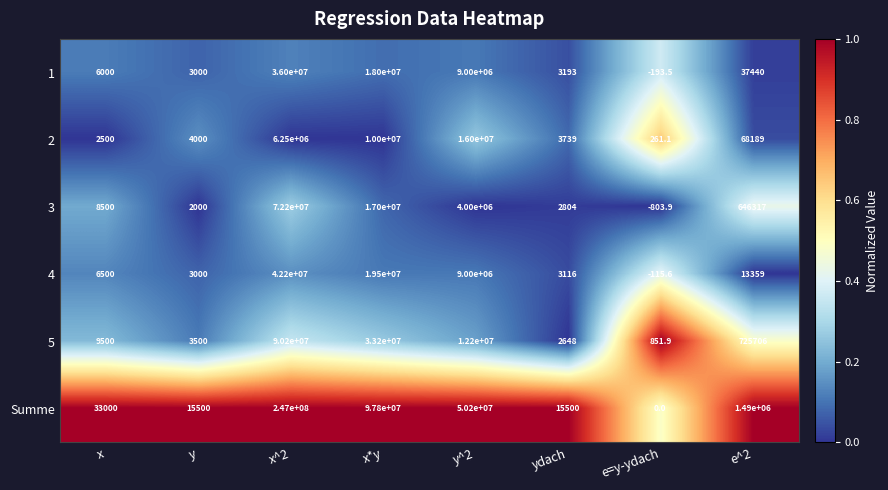

Between x^2 and ydach, which series saw the biggest shift?

Summe